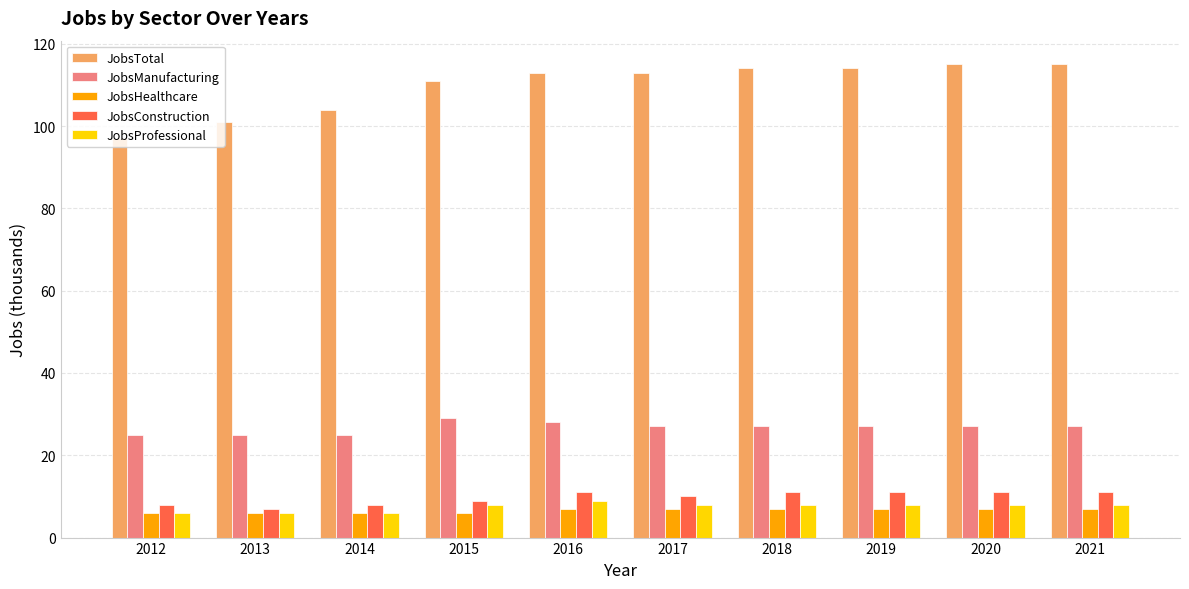

The value of JobsTotal at 2017 is 113. True or false?

True